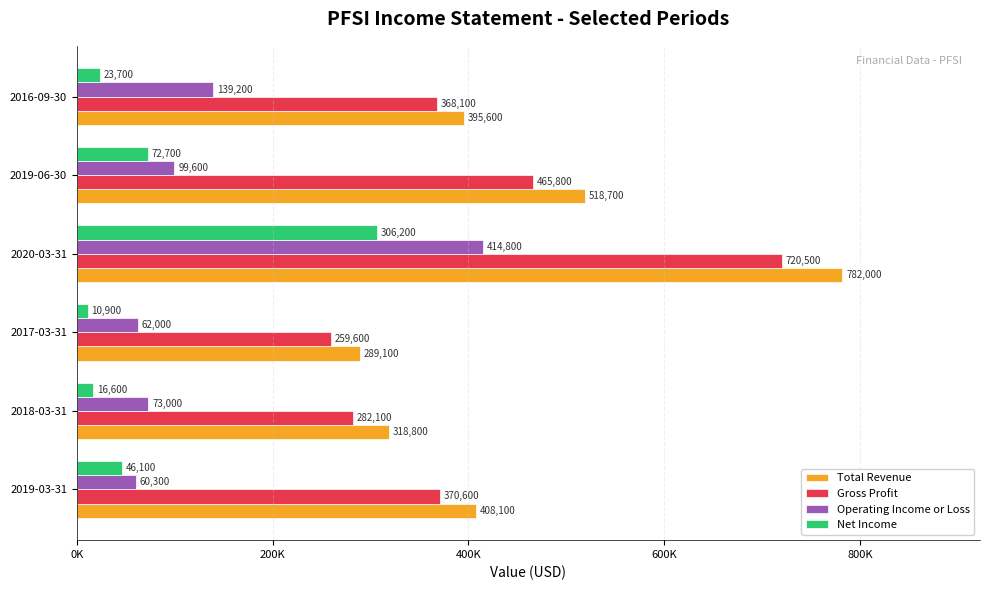

What are all the series names shown in the legend?

Total Revenue, Gross Profit, Operating Income or Loss, Net Income